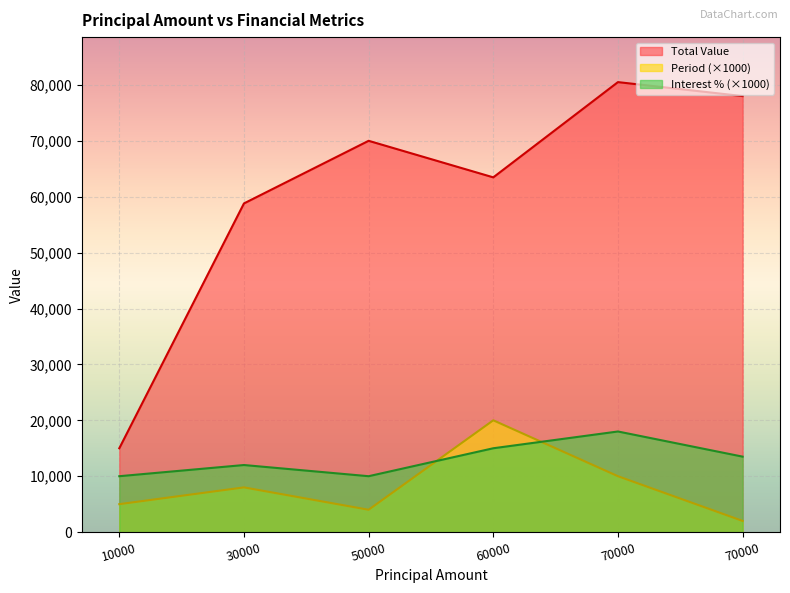

At which category does Total Value reach its first local valley?

60000